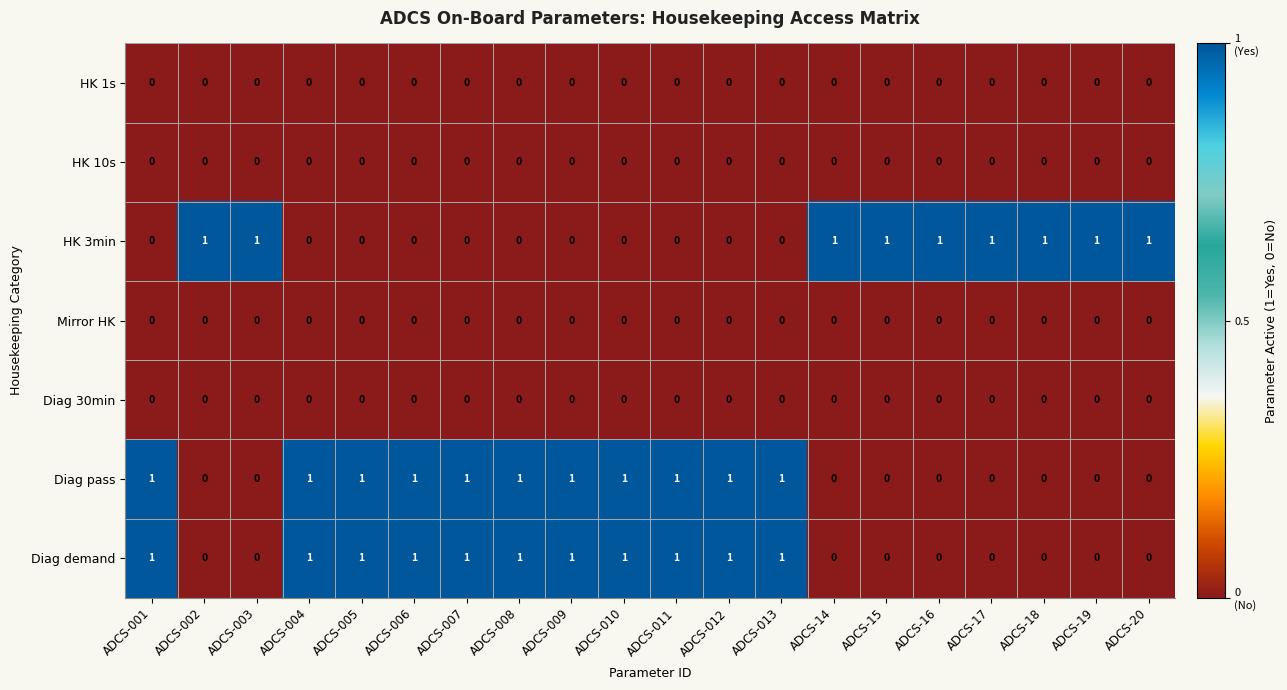

At how many categories does at least one series exceed 0?

20